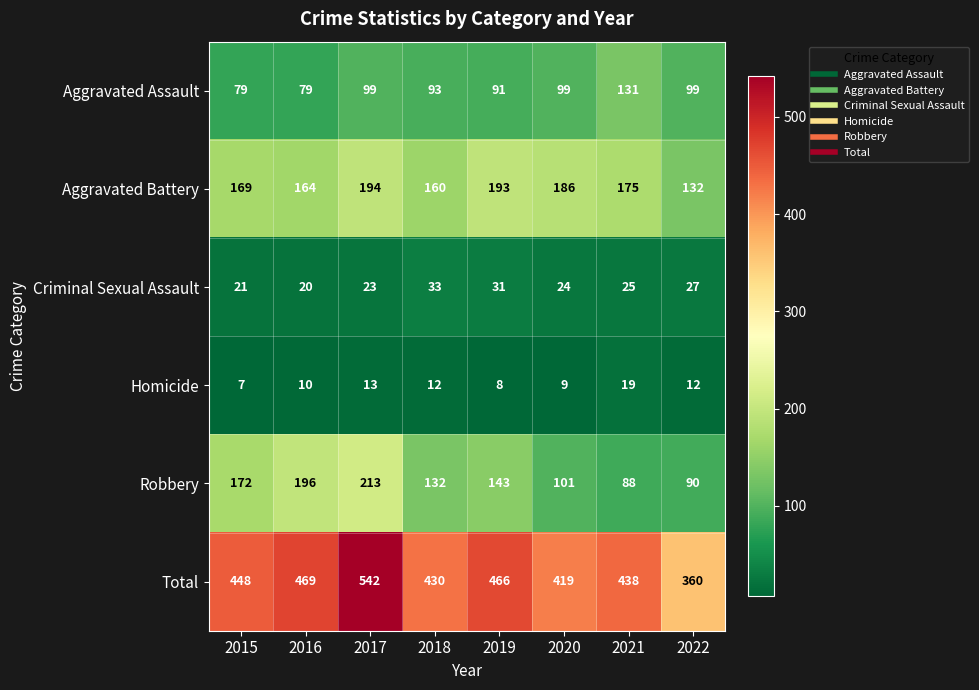

List the series in order of their peak value, lowest first.

Homicide, Criminal Sexual Assault, Aggravated Assault, Aggravated Battery, Robbery, Total